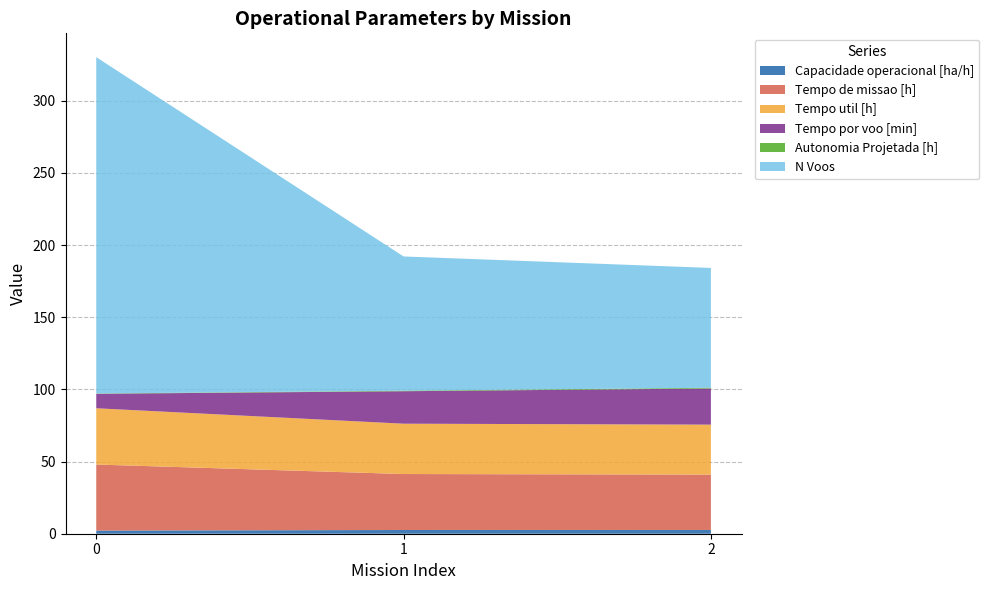

Reading right to left, transcribe all the data shown in this chart.

Capacidade operacional [ha/h]: 2.6	2.6	2.2
Tempo de missao [h]: 38.3	38.8	45.8
Tempo util [h]: 34.6	34.9	39.0
Tempo por voo [min]: 25.0	22.5	10.0
Autonomia Projetada [h]: 0.5	0.3	0.2
N Voos: 83.0	93.0	233.0